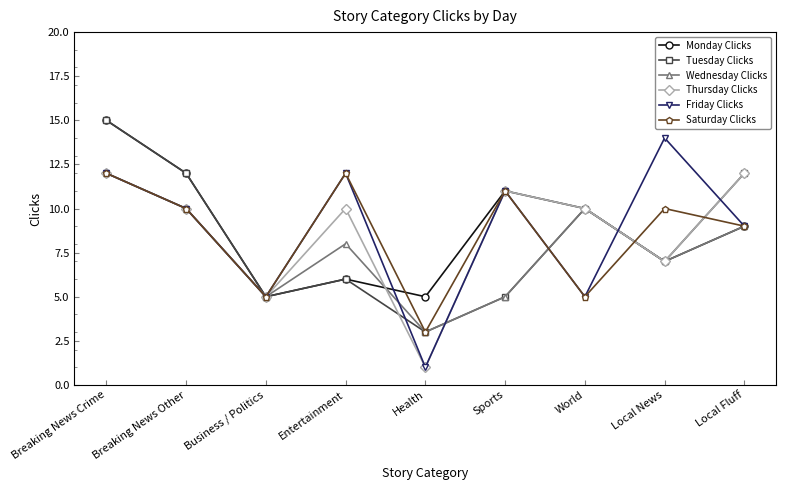

Is the value of Tuesday Clicks at Breaking News Crime greater than the value of Wednesday Clicks at Local News?

Yes